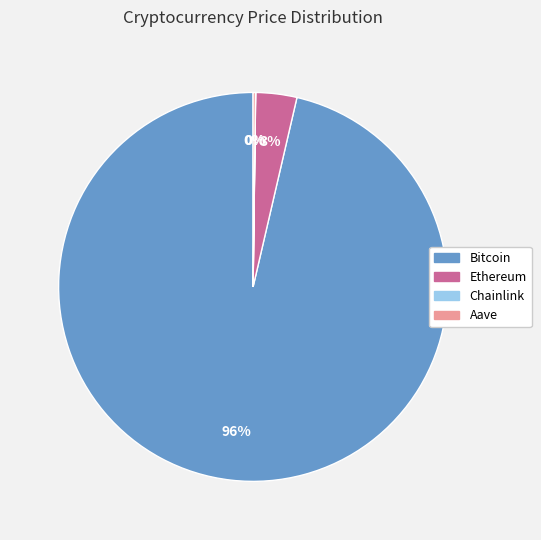

Which category has the biggest portion of the pie?

Bitcoin